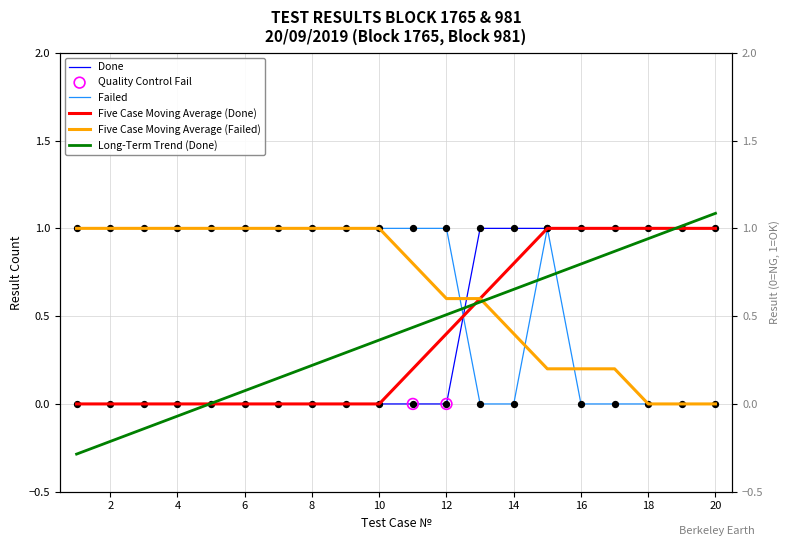

At which category is the sum across all series the highest?

15